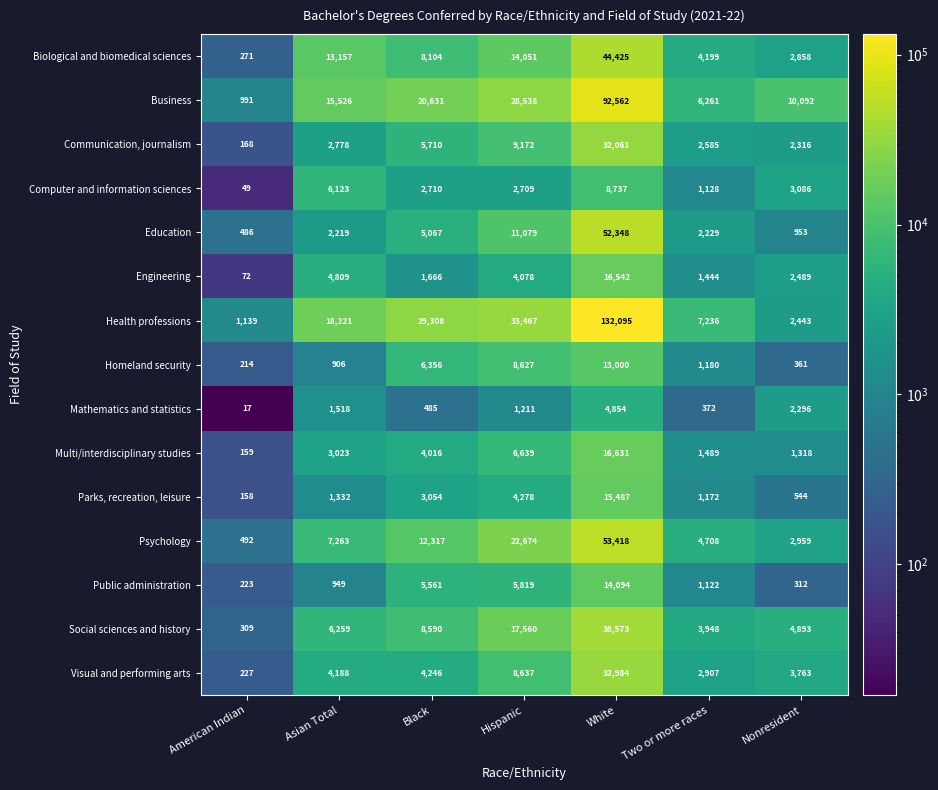

What is the difference between the maximum and minimum values in the Social sciences and history series?

38264